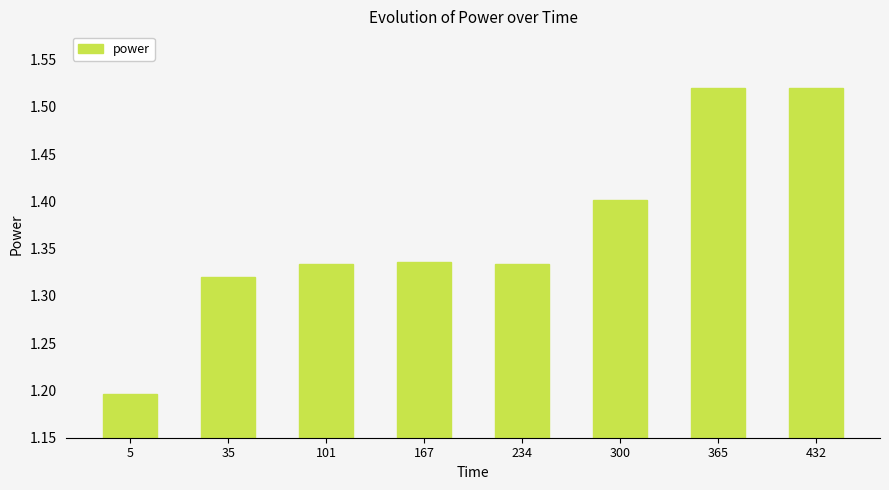

What is the sum of all values?

11.0